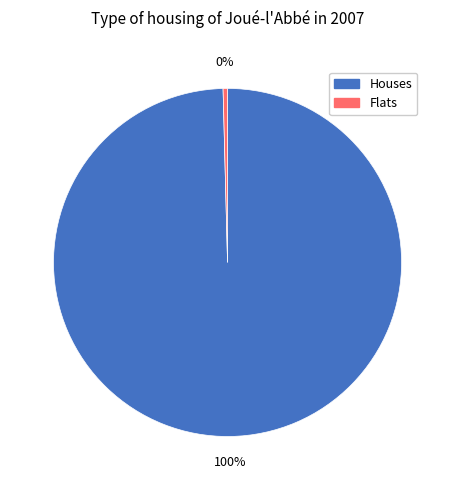

How many slices are in this pie chart?

2